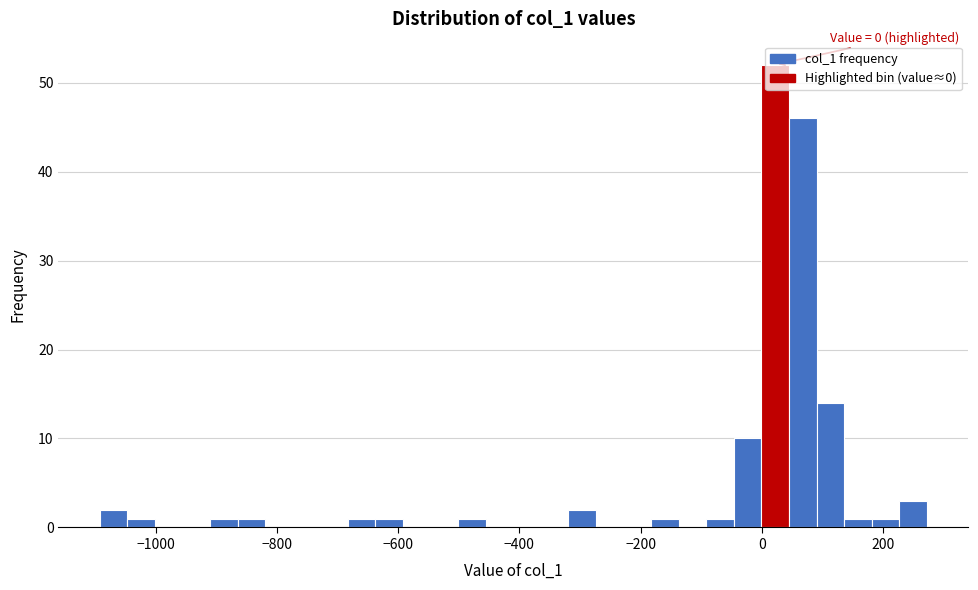

Around what value on the x-axis is the tallest bar? Give the approximate position of its centre, as read against the axis.

20